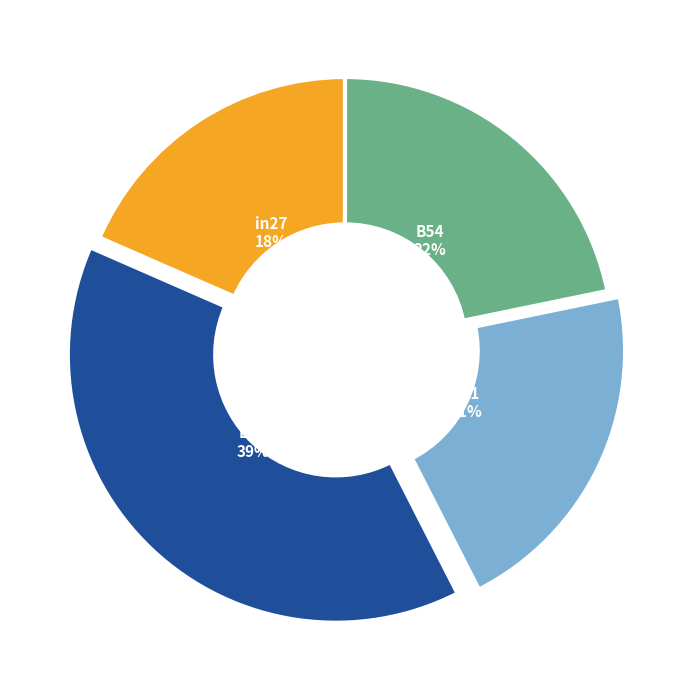

Is there a majority slice in this chart?

No